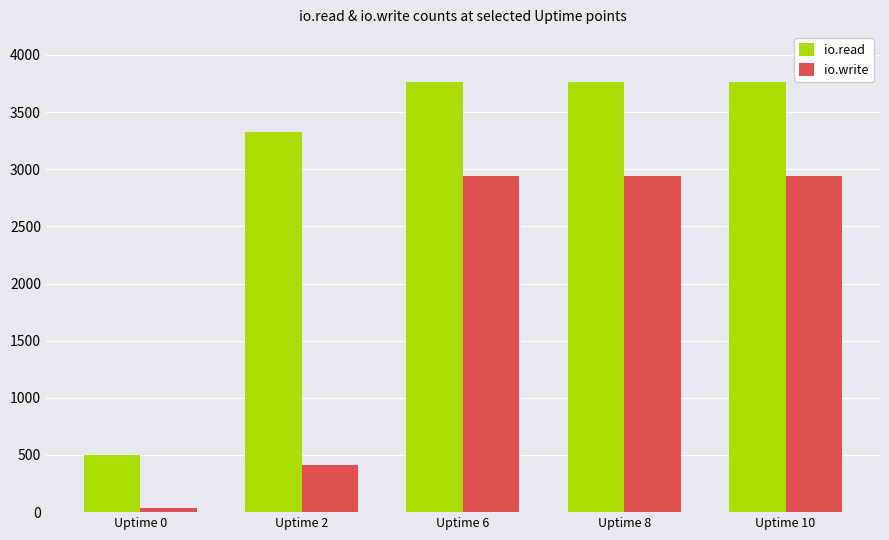

What are all the series names shown in the legend?

io.read, io.write